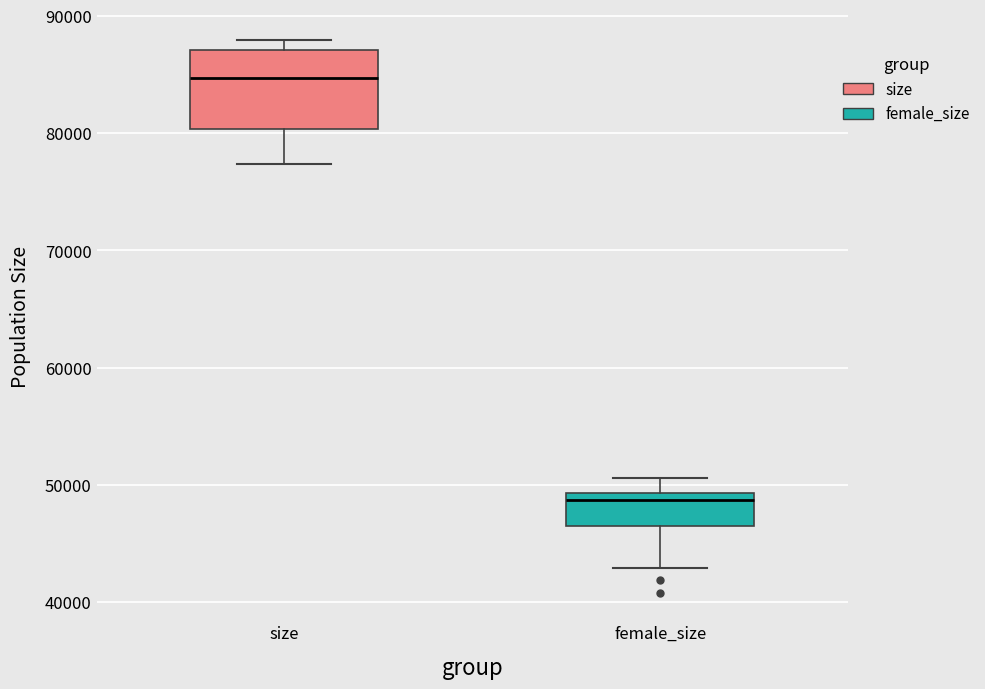

Reading left to right, read every box against the y-axis: the position of its median line, the range the box covers, and the ends of its whiskers. The values are not printed on the chart, so give them approximately, as read against the axis.

size: median 85000, box 80000 to 87000, whiskers 77000 to 88000
female_size: median 49000 (just below the box's upper edge), box 47000 to 49000, whiskers 43000 to 51000